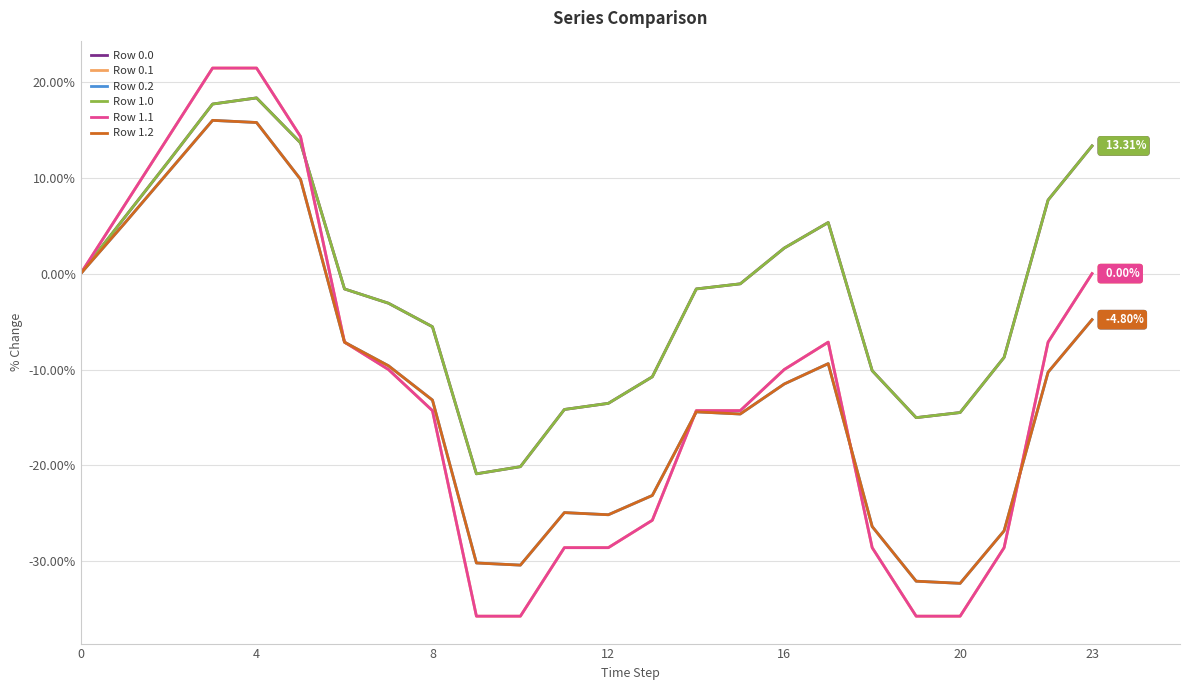

Is this an area chart (filled region under the line)?

No